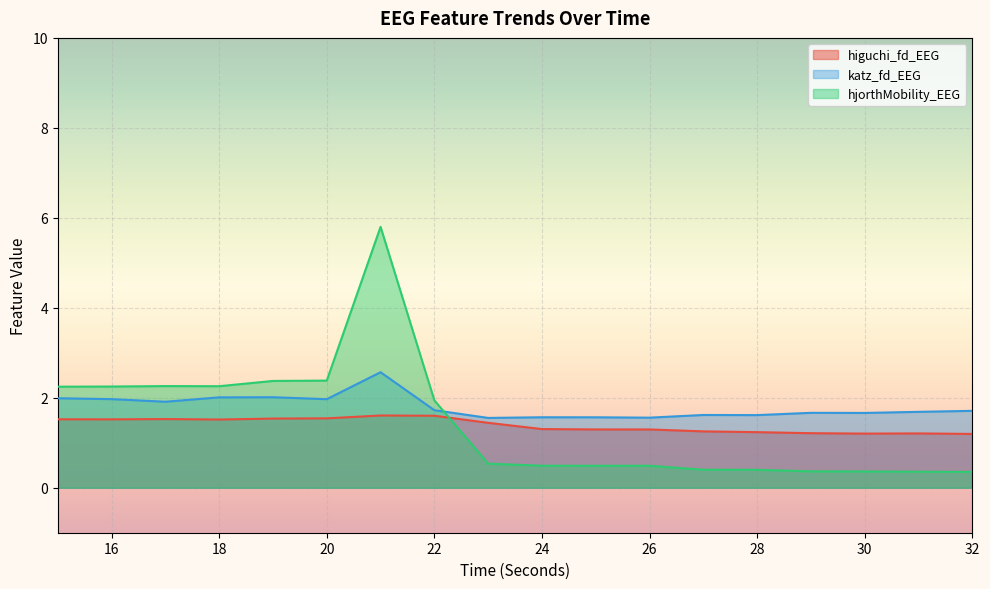

True or false: higuchi_fd_EEG and katz_fd_EEG intersect in this chart.

False